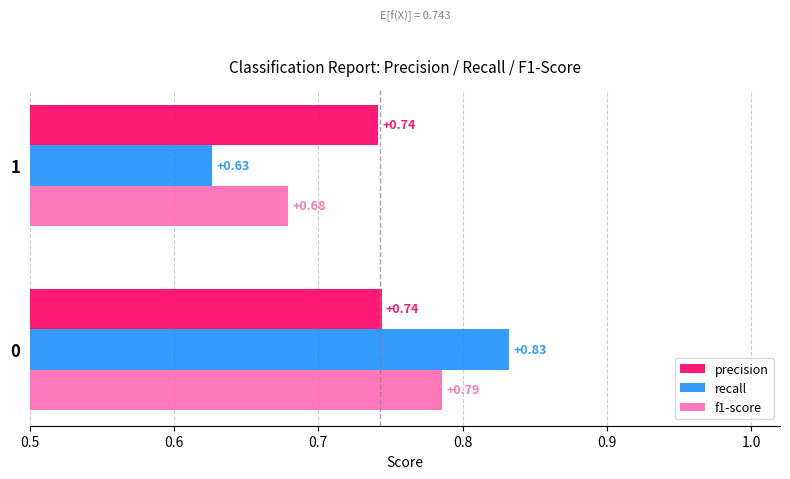

Count the number of data series in this chart.

3